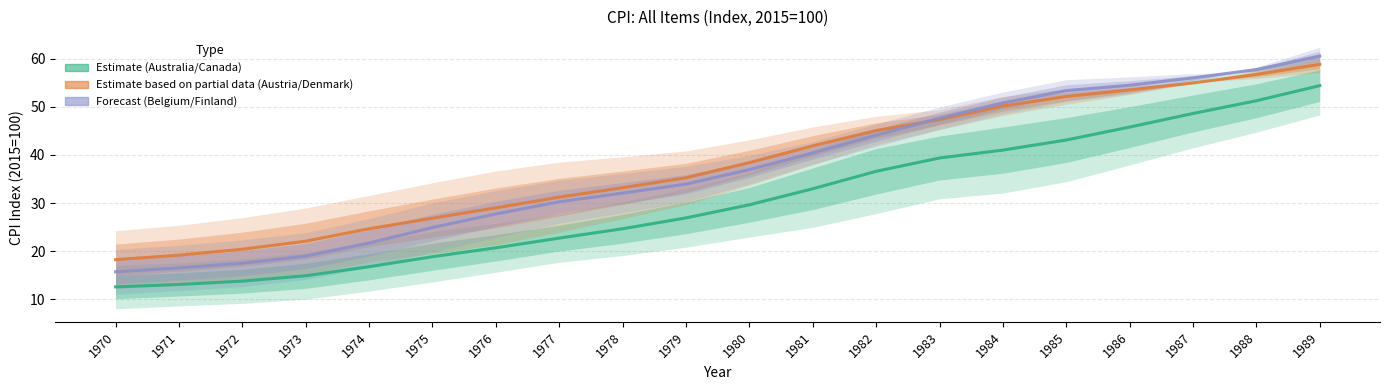

Between 1982 and 1985, which is larger?

1985